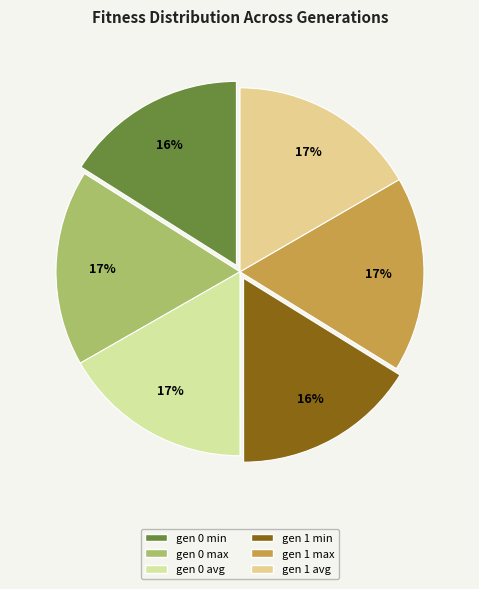

Count the number of slices in the pie.

6